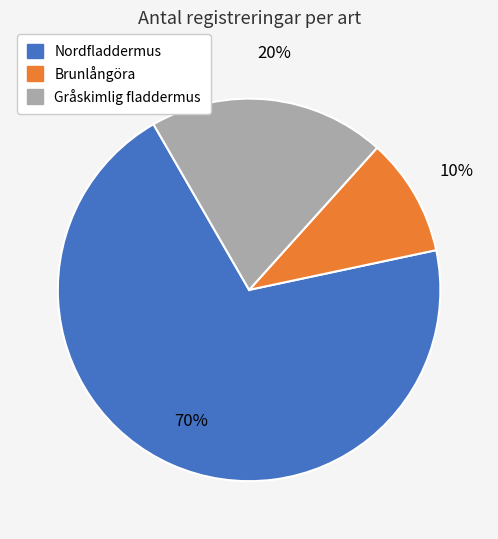

To the nearest percent, what is the combined percentage of Brunlångöra and Nordfladdermus?

80%